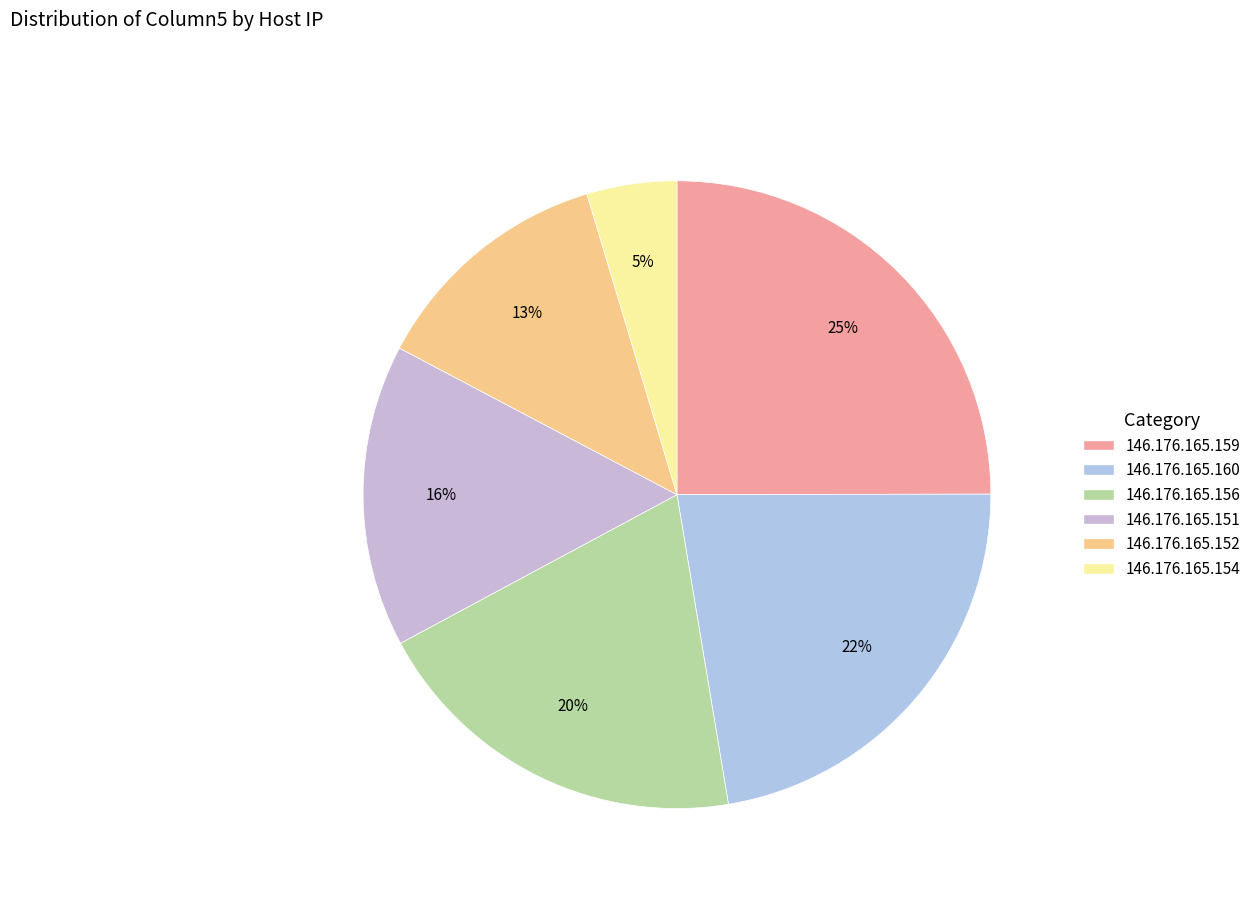

Which has a higher value, 146.176.165.154 or 146.176.165.159?

146.176.165.159